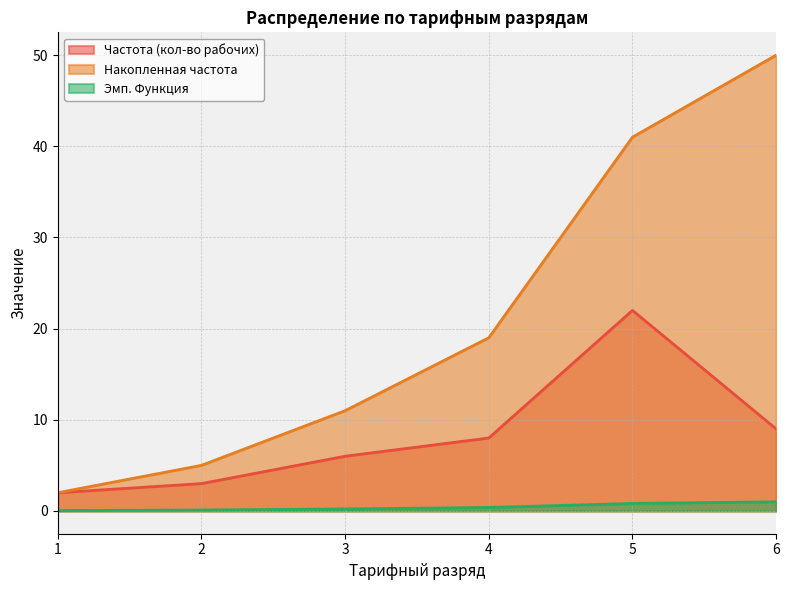

What are all the series names shown in the legend?

Частота (кол-во рабочих), Накопленная частота, Эмп. Функция